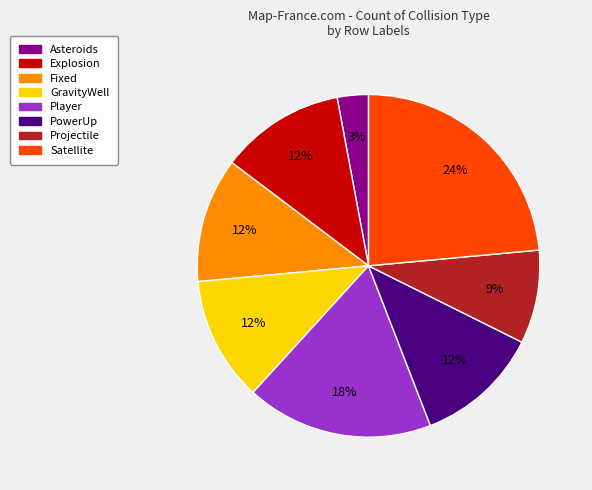

Is there any slice that represents more than half of the pie?

No